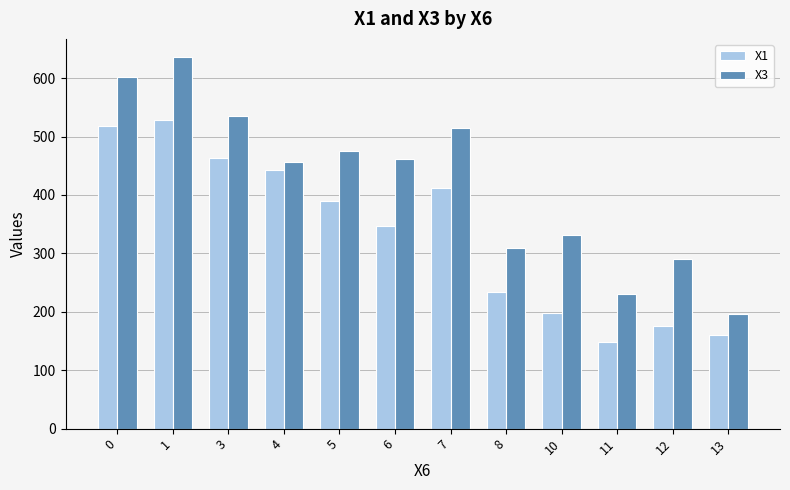

Rank the series at 6 from highest to lowest value.

X3, X1